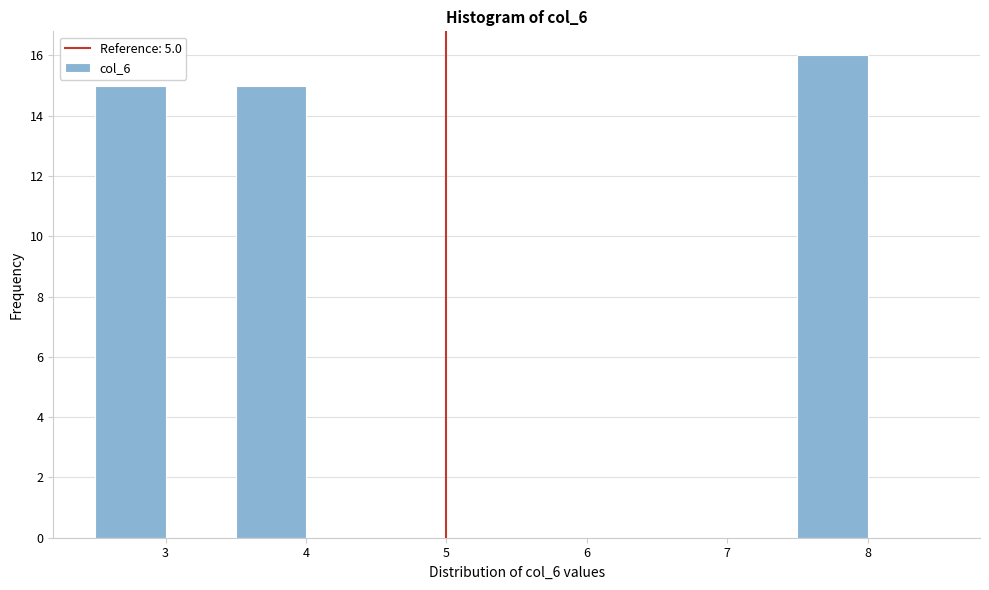

Reading left to right, list every bar in this chart as the range it spans on the x-axis followed by its height. The values are not printed on the chart, so give them approximately, as read against the axis.

2.5 to 3.0: 15
3.0 to 3.5: 0
3.5 to 4.0: 15
4.0 to 4.5: 0
4.5 to 5.0: 0
5.0 to 5.5: 0
5.5 to 6.0: 0
6.0 to 6.5: 0
6.5 to 7.0: 0
7.0 to 7.5: 0
7.5 to 8.0: 16
8.0 to 8.5: 0